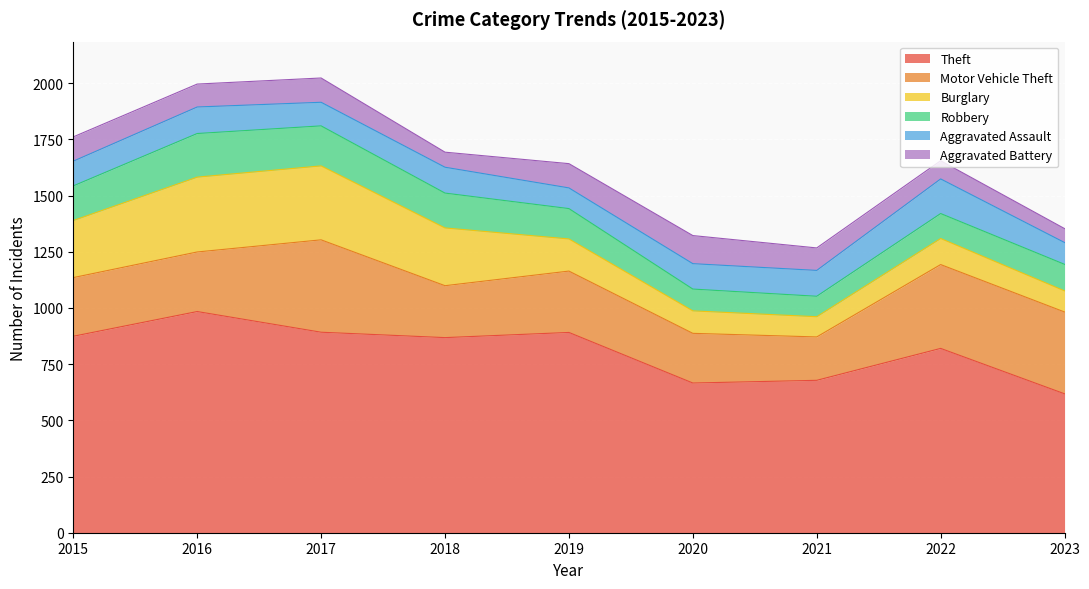

Reading left to right, what are all the values shown in this chart?

Theft: 874	984	892	868	891	666	678	820	618
Motor Vehicle Theft: 261	265	411	231	273	221	193	373	364
Burglary: 254	333	329	257	143	100	90	116	94
Robbery: 154	194	178	155	135	97	91	111	118
Aggravated Assault: 110	118	105	115	92	113	115	154	97
Aggravated Battery: 108	102	108	67	108	125	100	81	62